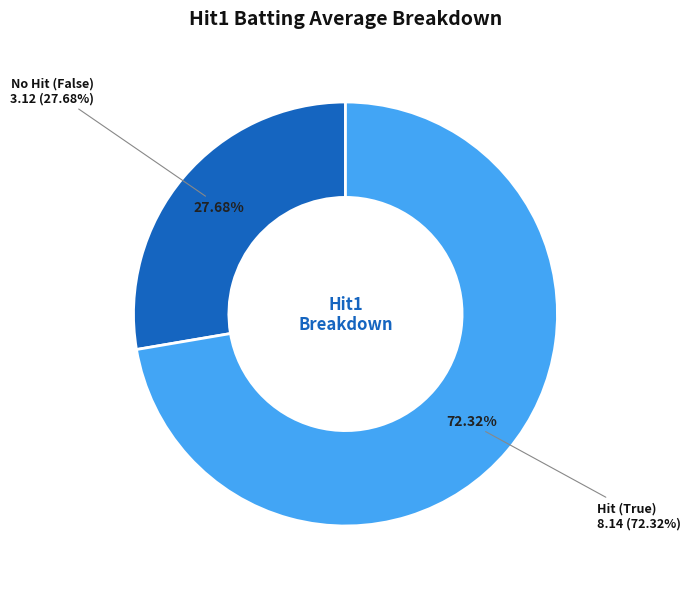

True or false: True accounts for 1% of the total.

False